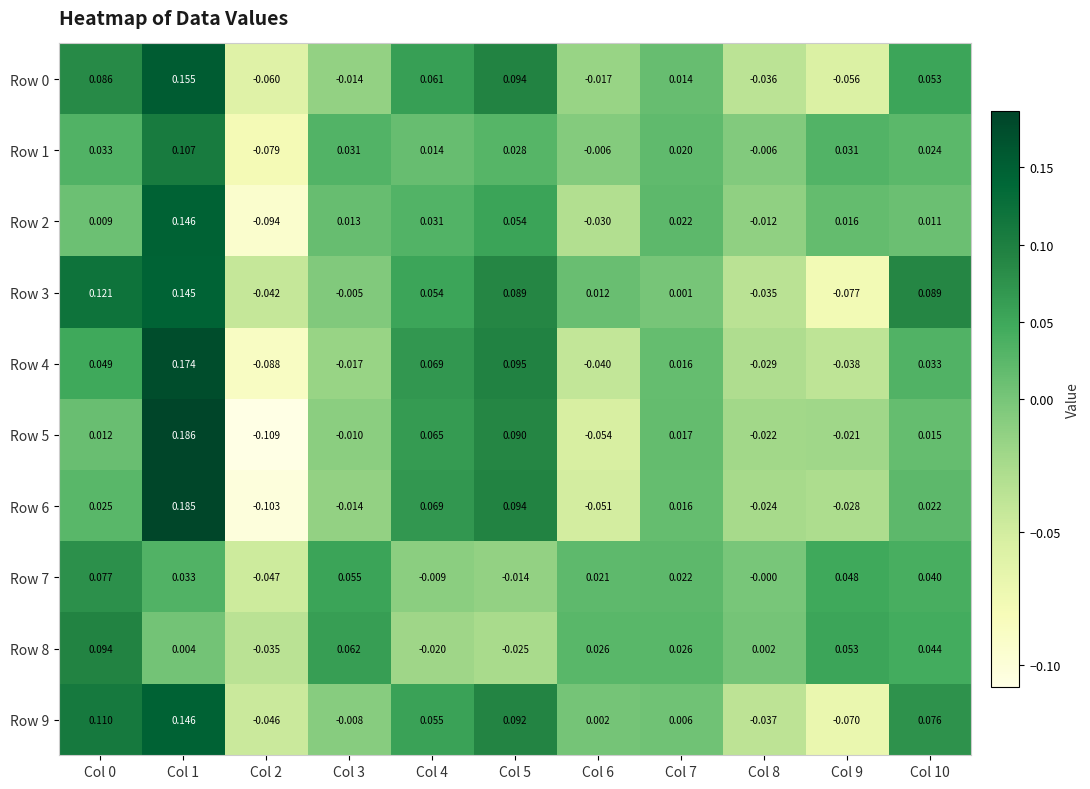

Is the value of Row 9 at Col 8 greater than the value of Row 3 at Col 7?

No